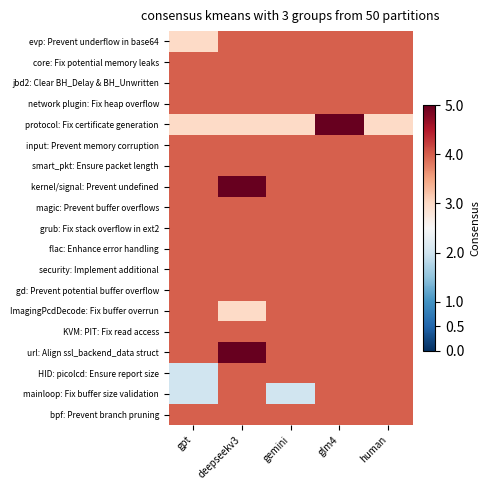

Reading left to right, transcribe all the data shown in this chart.

evp: Prevent underflow in base64: gpt=3	deepseekv3=4	gemini=4	glm4=4	human=4
core: Fix potential memory leaks: gpt=4	deepseekv3=4	gemini=4	glm4=4	human=4
jbd2: Clear BH_Delay & BH_Unwritten: gpt=4	deepseekv3=4	gemini=4	glm4=4	human=4
network plugin: Fix heap overflow: gpt=4	deepseekv3=4	gemini=4	glm4=4	human=4
protocol: Fix certificate generation: gpt=3	deepseekv3=3	gemini=3	glm4=5	human=3
input: Prevent memory corruption: gpt=4	deepseekv3=4	gemini=4	glm4=4	human=4
smart_pkt: Ensure packet length: gpt=4	deepseekv3=4	gemini=4	glm4=4	human=4
kernel/signal: Prevent undefined: gpt=4	deepseekv3=5	gemini=4	glm4=4	human=4
magic: Prevent buffer overflows: gpt=4	deepseekv3=4	gemini=4	glm4=4	human=4
grub: Fix stack overflow in ext2: gpt=4	deepseekv3=4	gemini=4	glm4=4	human=4
flac: Enhance error handling: gpt=4	deepseekv3=4	gemini=4	glm4=4	human=4
security: Implement additional: gpt=4	deepseekv3=4	gemini=4	glm4=4	human=4
gd: Prevent potential buffer overflow: gpt=4	deepseekv3=4	gemini=4	glm4=4	human=4
ImagingPcdDecode: Fix buffer overrun: gpt=4	deepseekv3=3	gemini=4	glm4=4	human=4
KVM: PIT: Fix read access: gpt=4	deepseekv3=4	gemini=4	glm4=4	human=4
url: Align ssl_backend_data struct: gpt=4	deepseekv3=5	gemini=4	glm4=4	human=4
HID: picolcd: Ensure report size: gpt=2	deepseekv3=4	gemini=4	glm4=4	human=4
mainloop: Fix buffer size validation: gpt=2	deepseekv3=4	gemini=2	glm4=4	human=4
bpf: Prevent branch pruning: gpt=4	deepseekv3=4	gemini=4	glm4=4	human=4